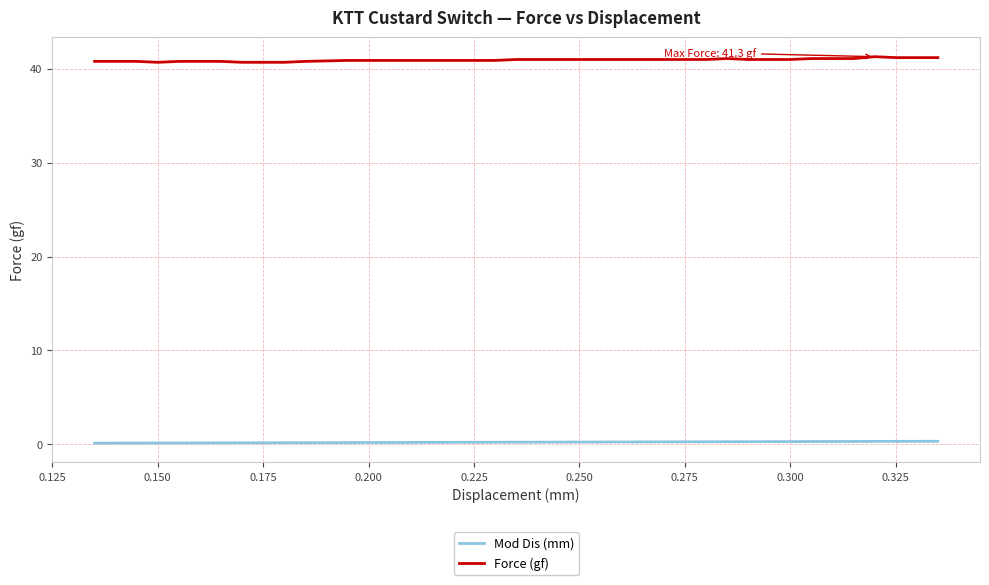

What is the greatest value displayed?

41.3